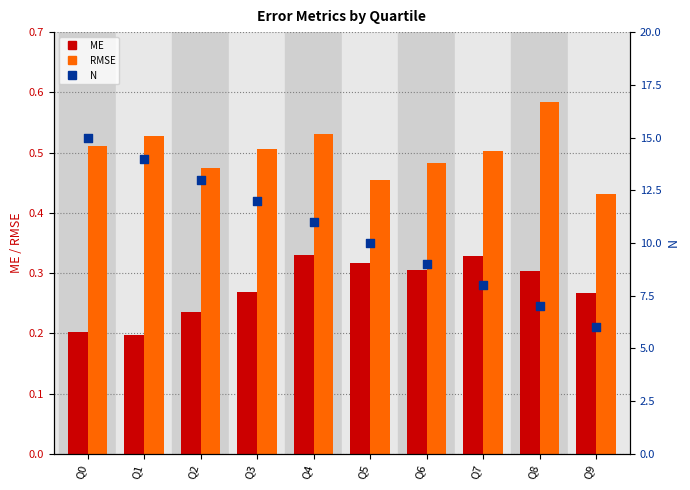

Which series reaches the minimum Y coordinate?

ME